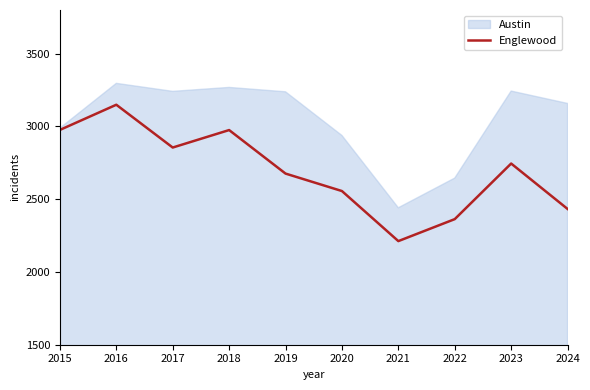

How many points are lower than both their immediate neighbors (excluding endpoints)?

2